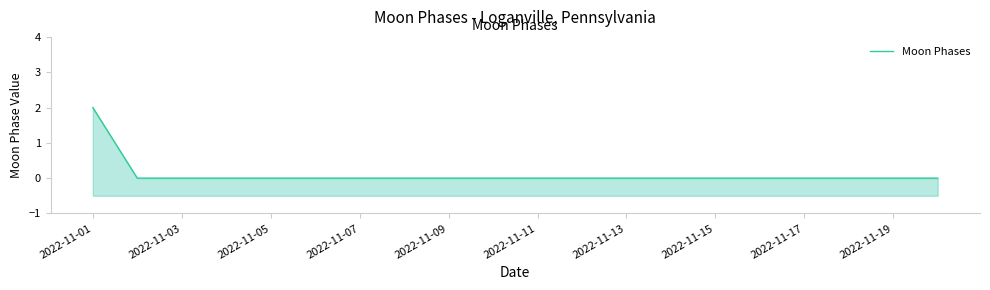

What is the sum of all values?

2